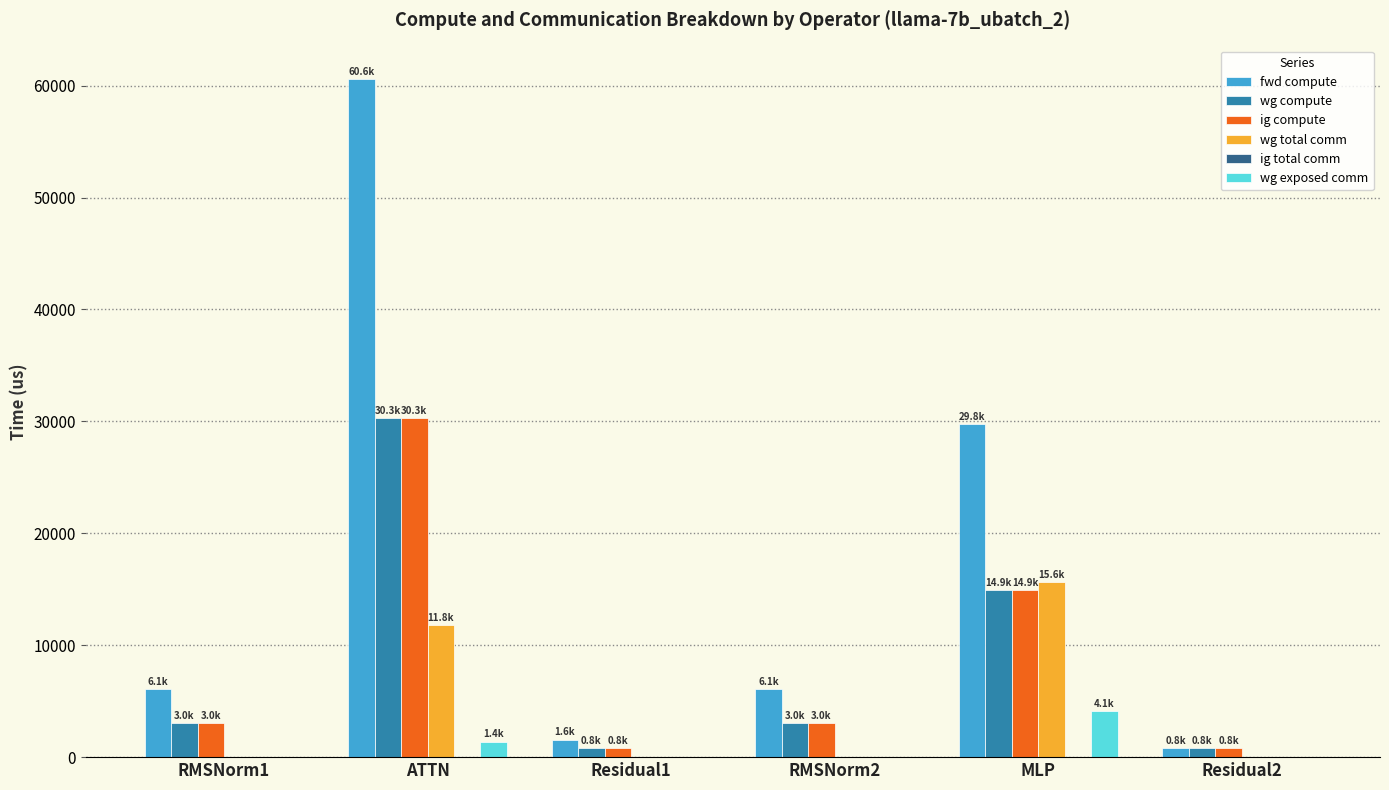

The fwd compute series shows 107355.3 at ATTN. True or false?

False